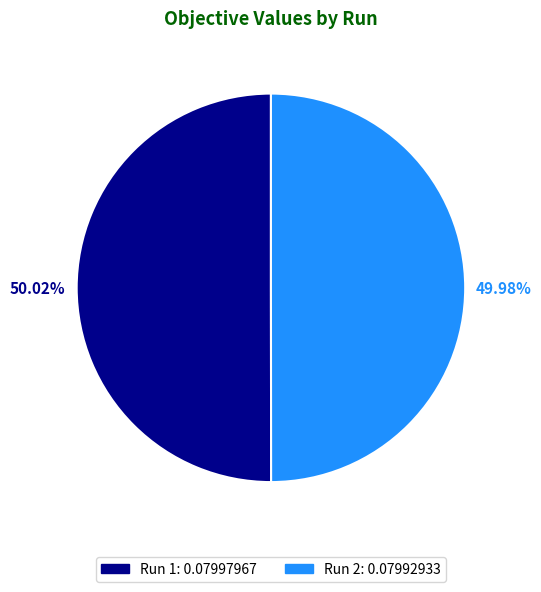

Count the number of slices in the pie.

2